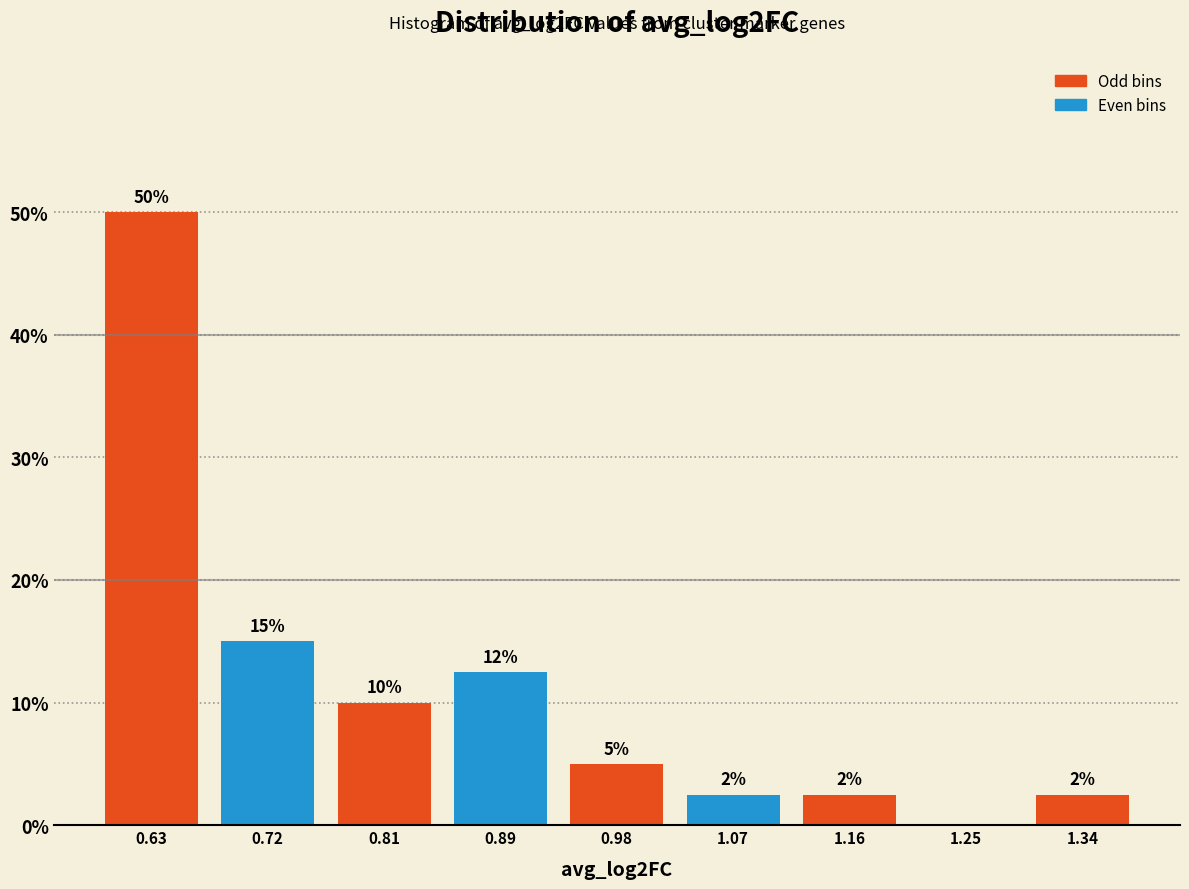

Which range on the x-axis has the tallest bar?

0.58 to 0.67